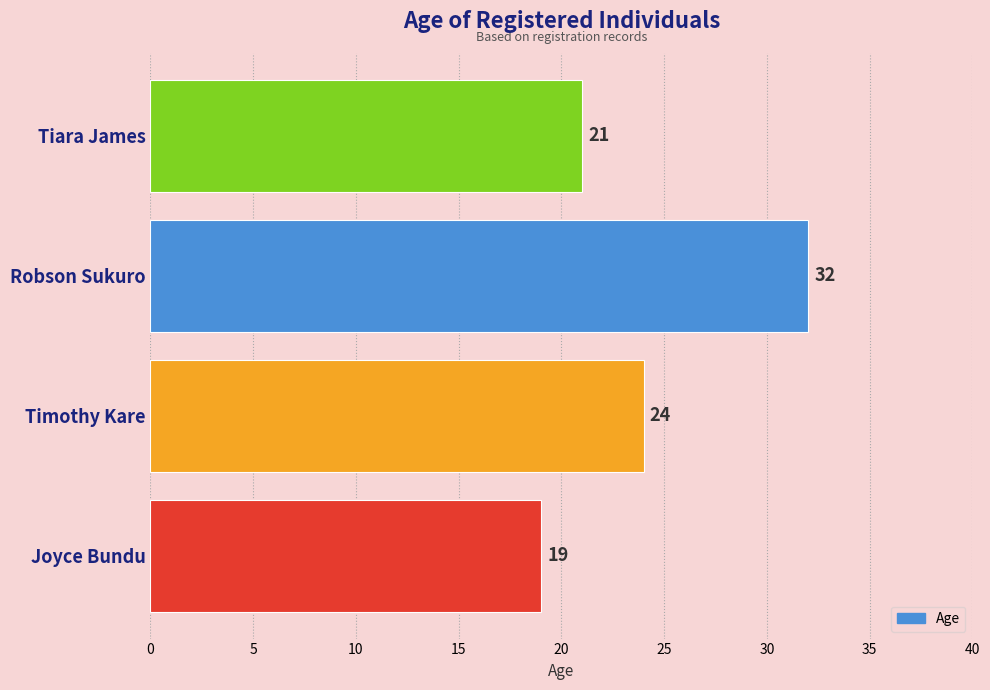

List the labels in order of value, largest first.

Robson Sukuro, Timothy Kare, Tiara James, Joyce Bundu